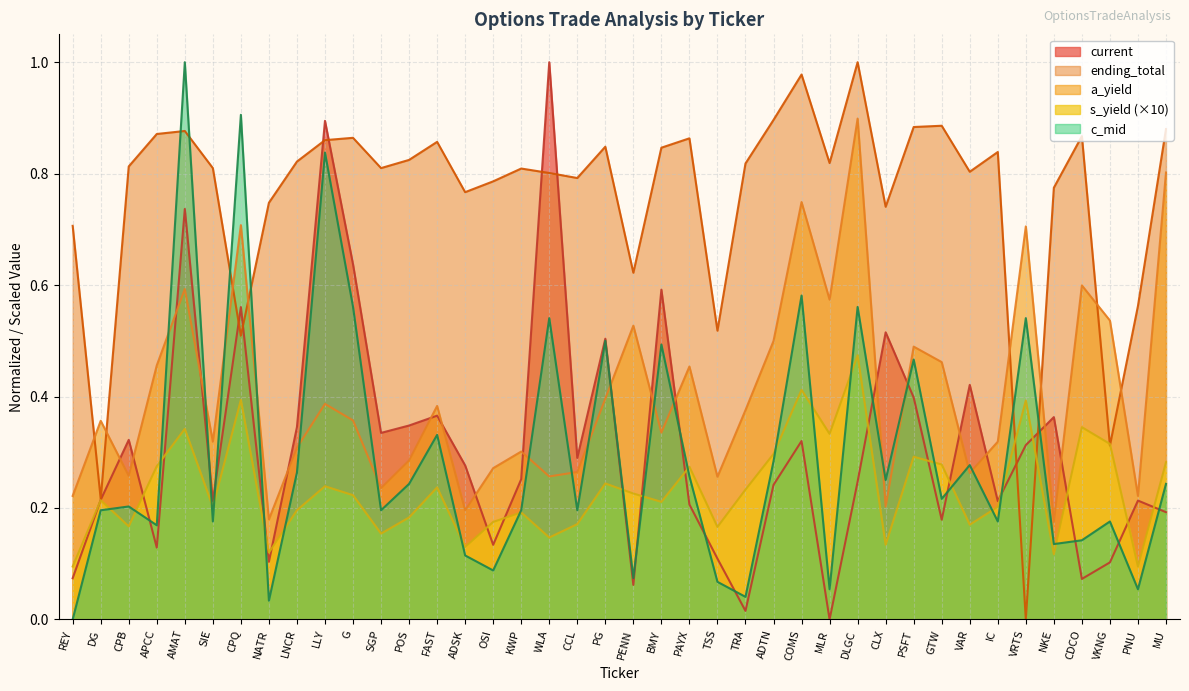

What position from the right is ADSK?

26